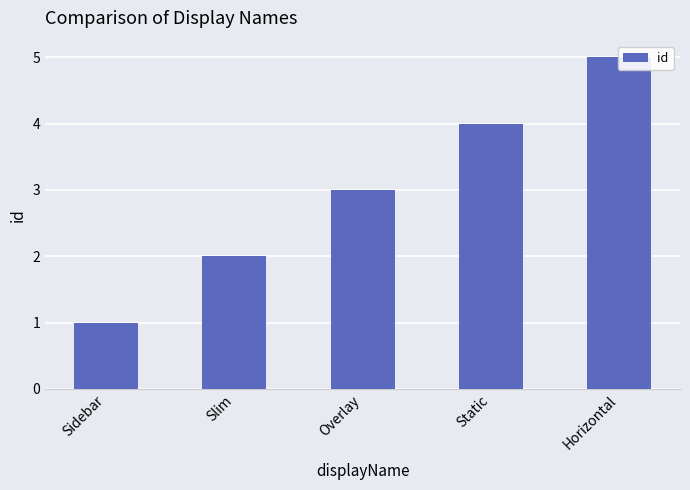

List the labels in order of value, smallest first.

Sidebar, Slim, Overlay, Static, Horizontal